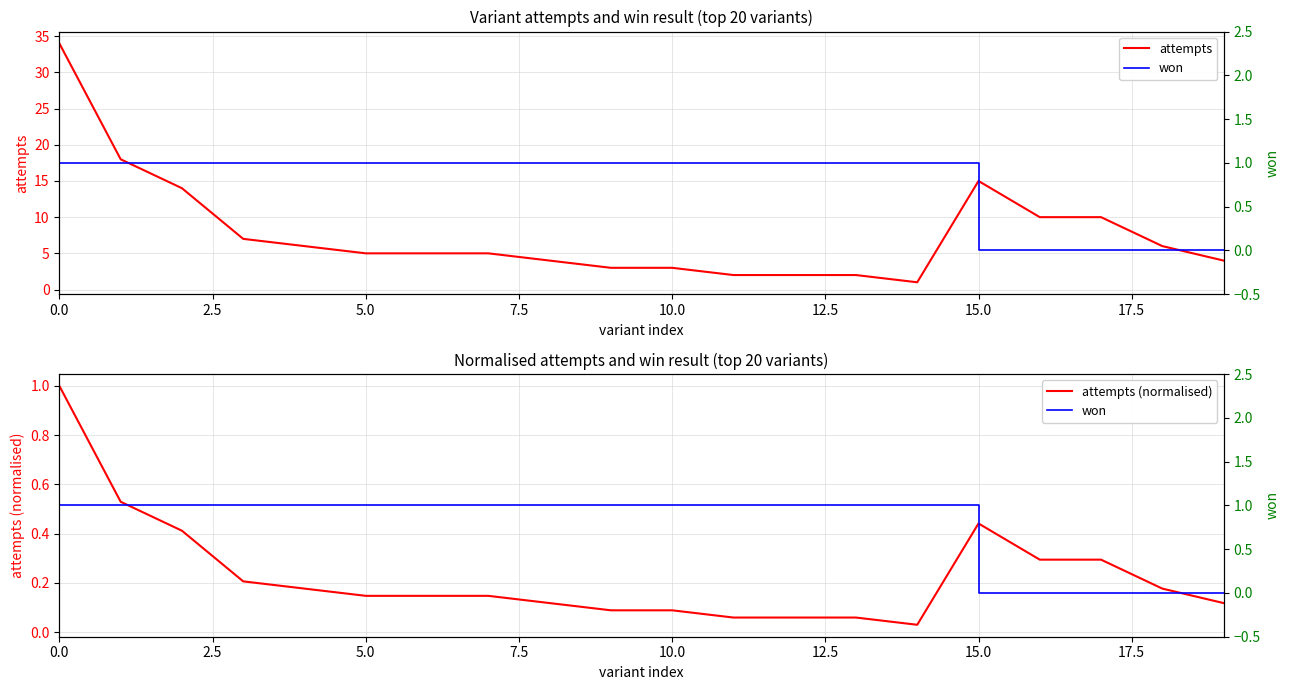

The value of attempts at 0.0 is 34.0. True or false?

True